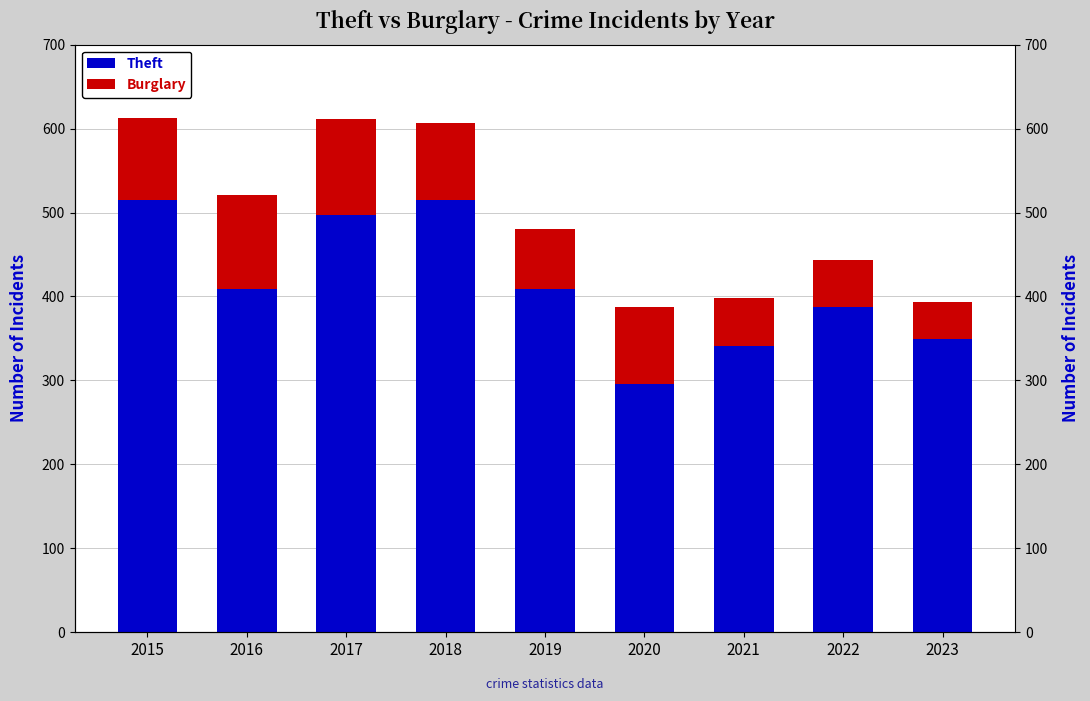

Reading right to left, list all the values displayed in this chart.

Theft: 2023=349	2022=388	2021=341	2020=296	2019=409	2018=515	2017=497	2016=409	2015=515
Burglary: 2023=44	2022=56	2021=57	2020=92	2019=72	2018=92	2017=114	2016=112	2015=98